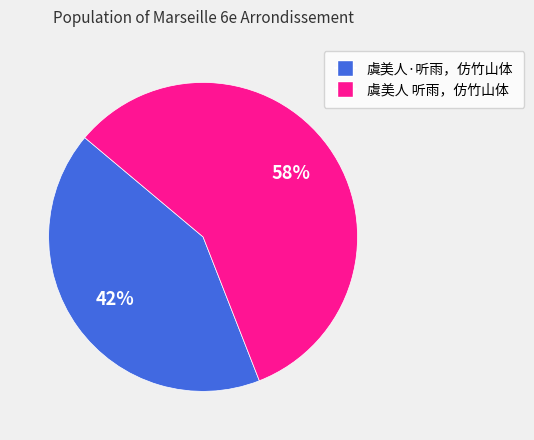

Rank the categories by value from lowest to highest.

虞美人·听雨，仿竹山体, 虞美人 听雨，仿竹山体